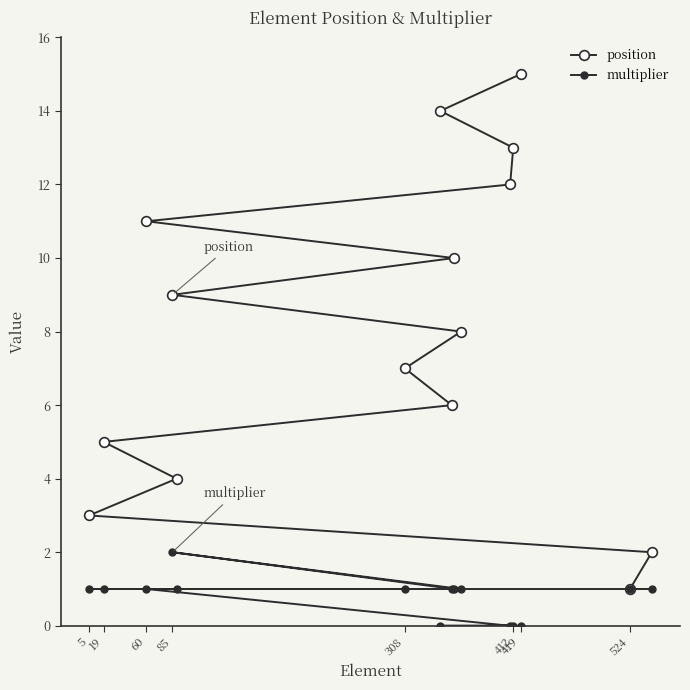

Which series has the largest range (max minus min)?

position